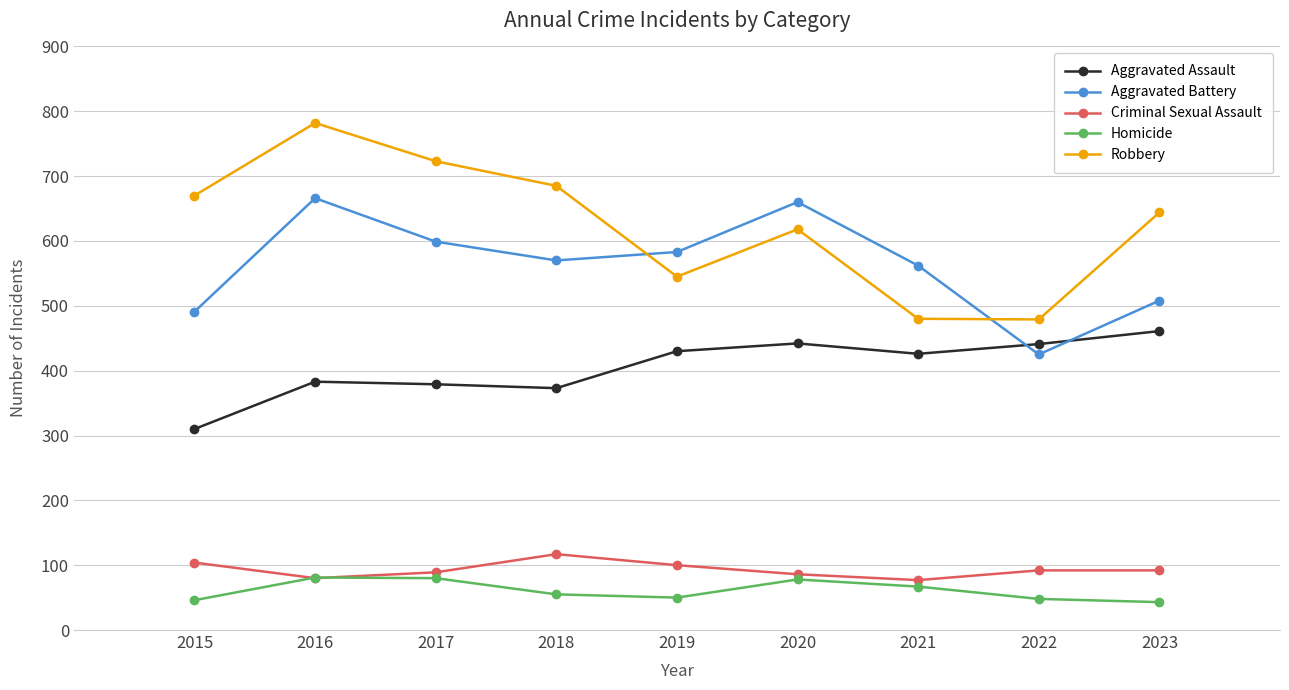

True or false: Aggravated Assault and Robbery cross at least once.

False